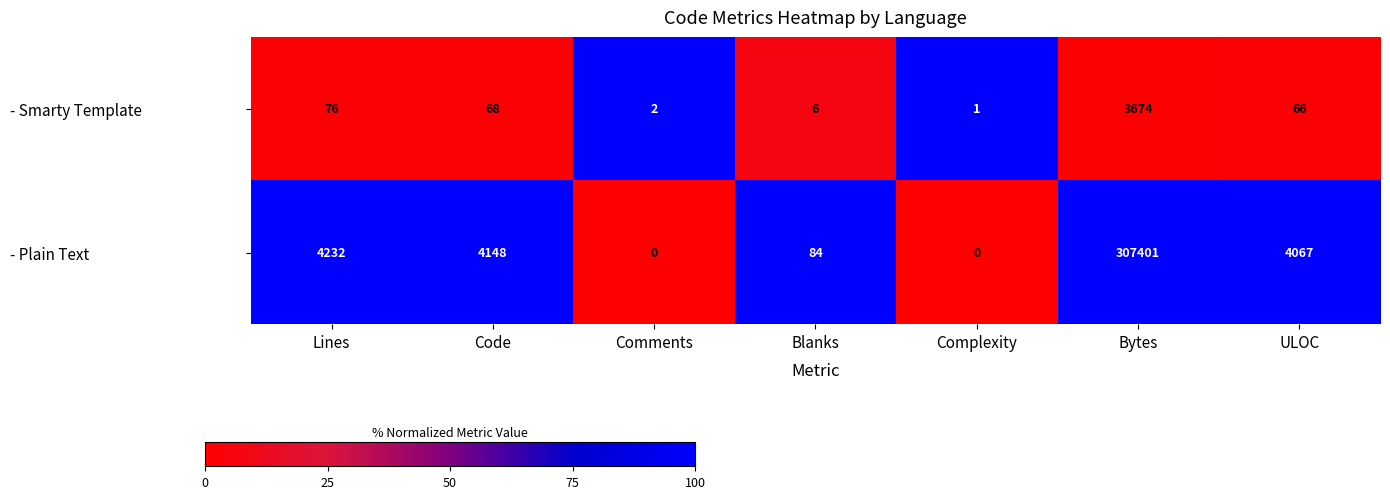

At how many categories does at least one series exceed 58?

5